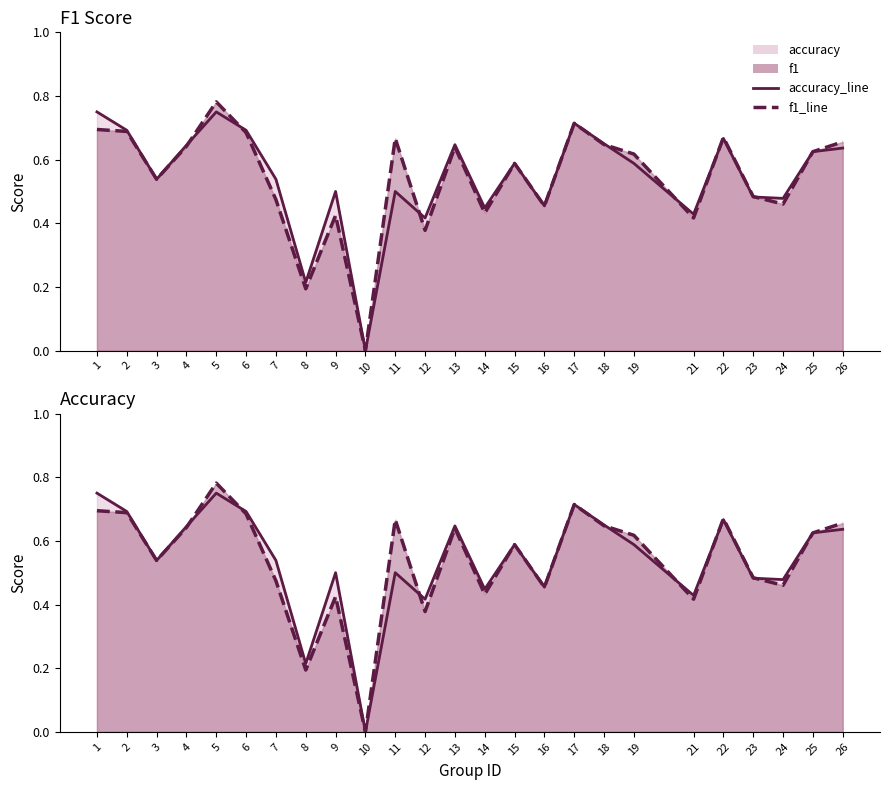

What is the difference between the maximum and minimum values in the f1_line series?

0.8